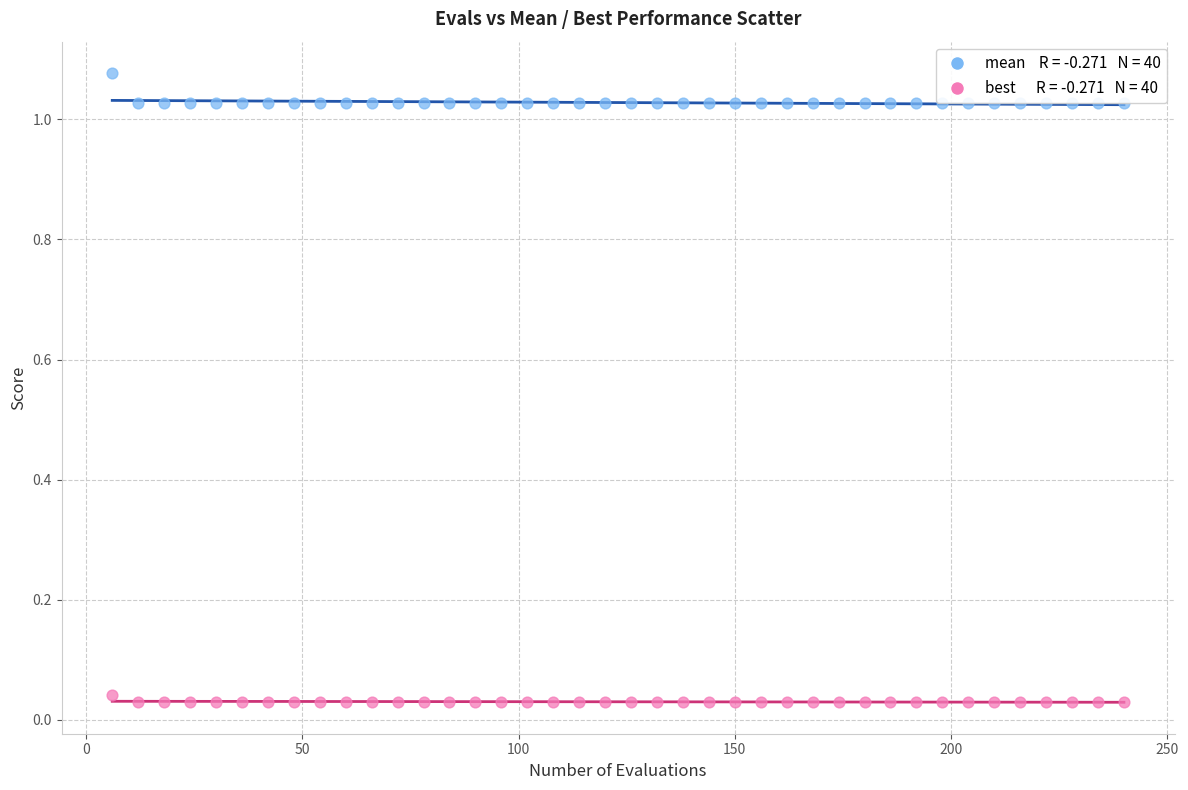

Across all data points, what is the range of X values (max minus min)?

234.0